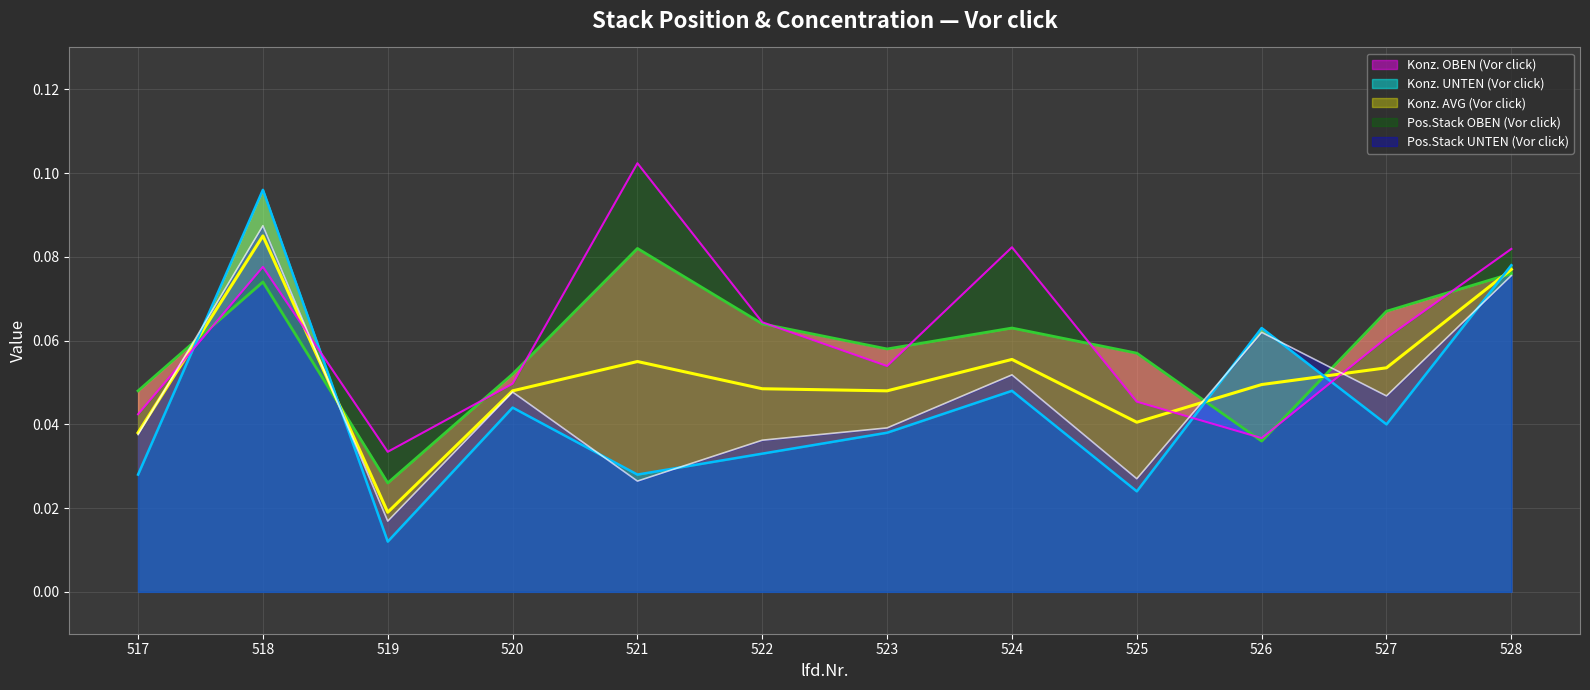

How many data points does each series have?

12